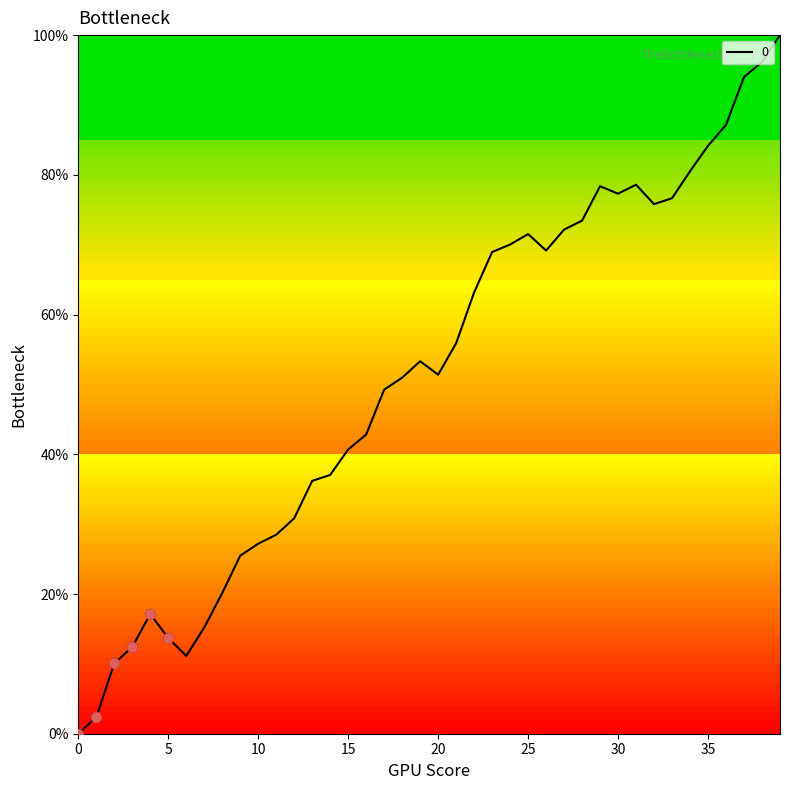

What is the difference between the maximum and minimum values?

100.0